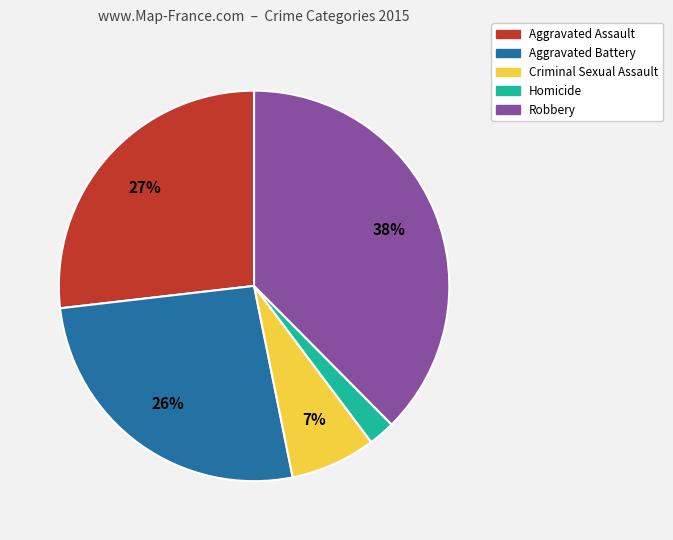

Combined, do Criminal Sexual Assault and Aggravated Battery account for over 50%?

No